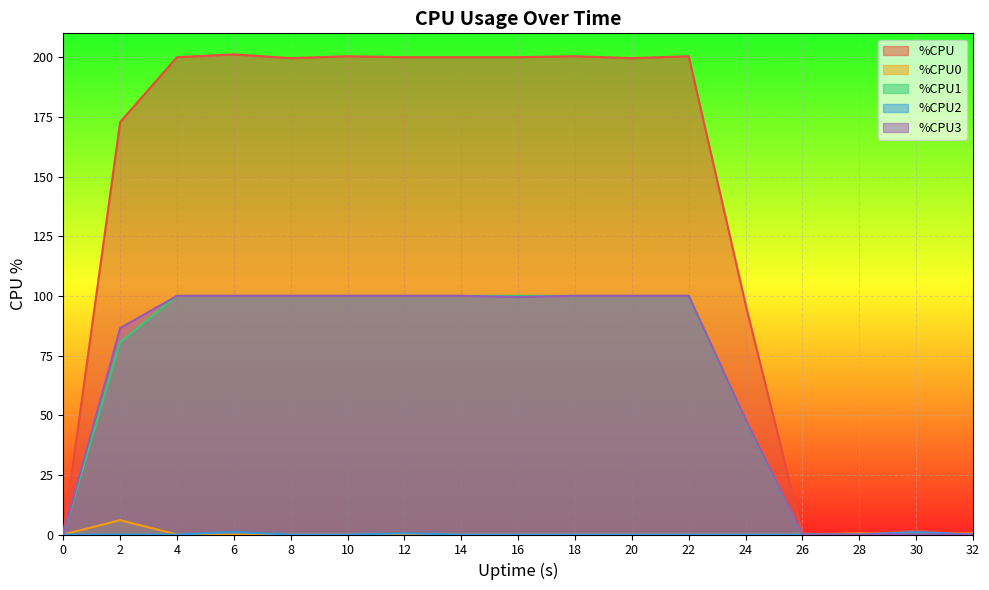

True or false: %CPU1 has more than 0 interior local peaks.

False